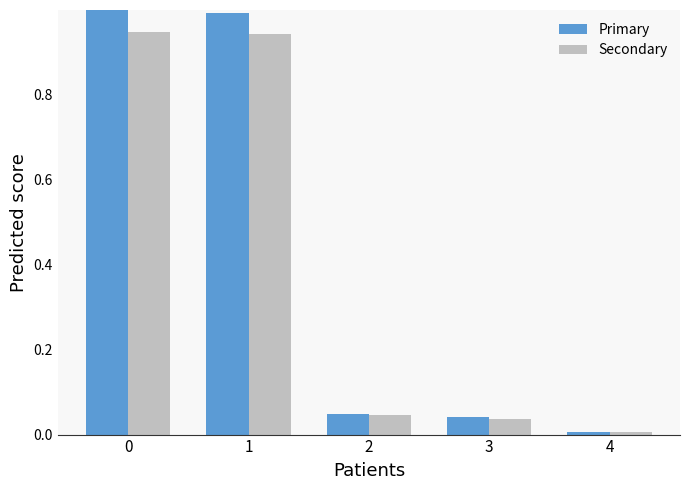

Is the value of Primary at 1 greater than the value of Secondary at 0?

Yes